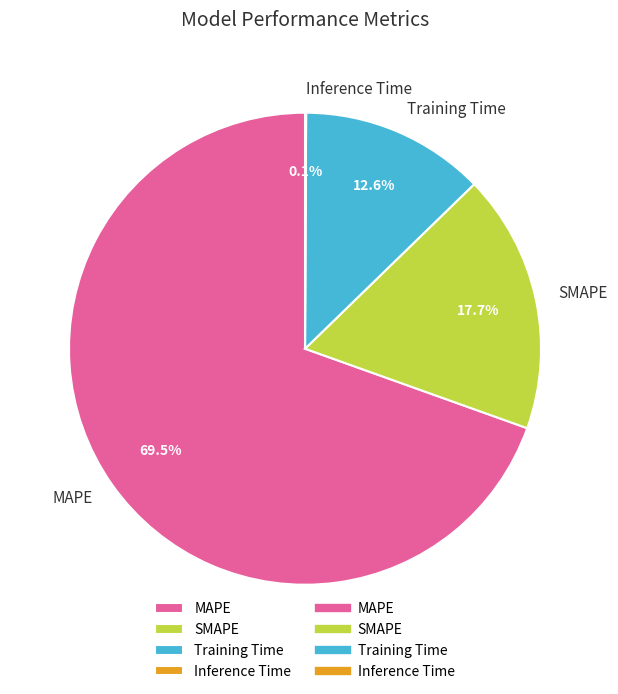

What is the ratio of the value at MAPE to the value at Training Time?

5.5